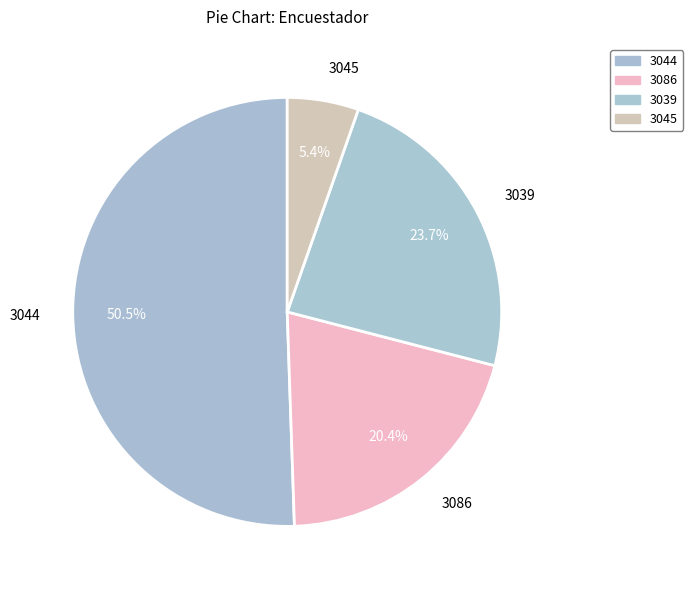

Which has a higher value, 3039 or 3044?

3044